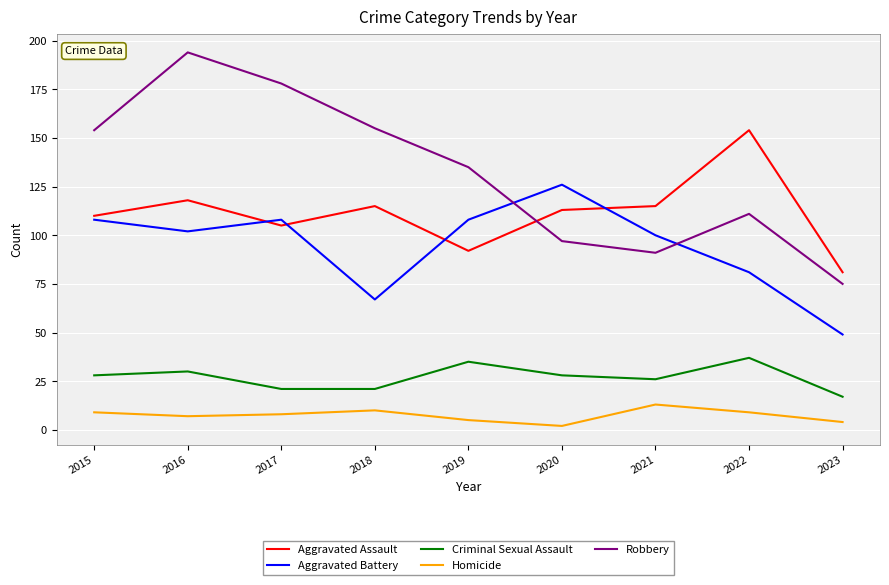

True or false: Robbery has a value of 50 at 2020.

False